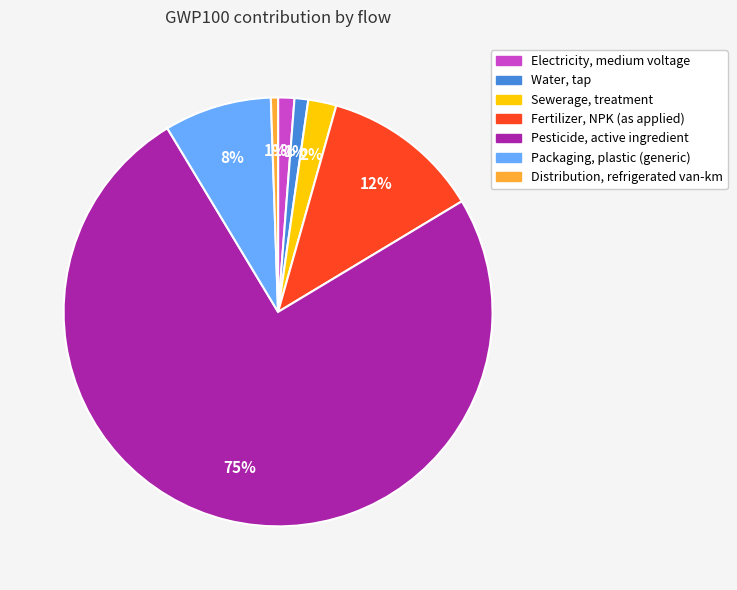

What is the largest slice in the pie chart?

Pesticide, active ingredient